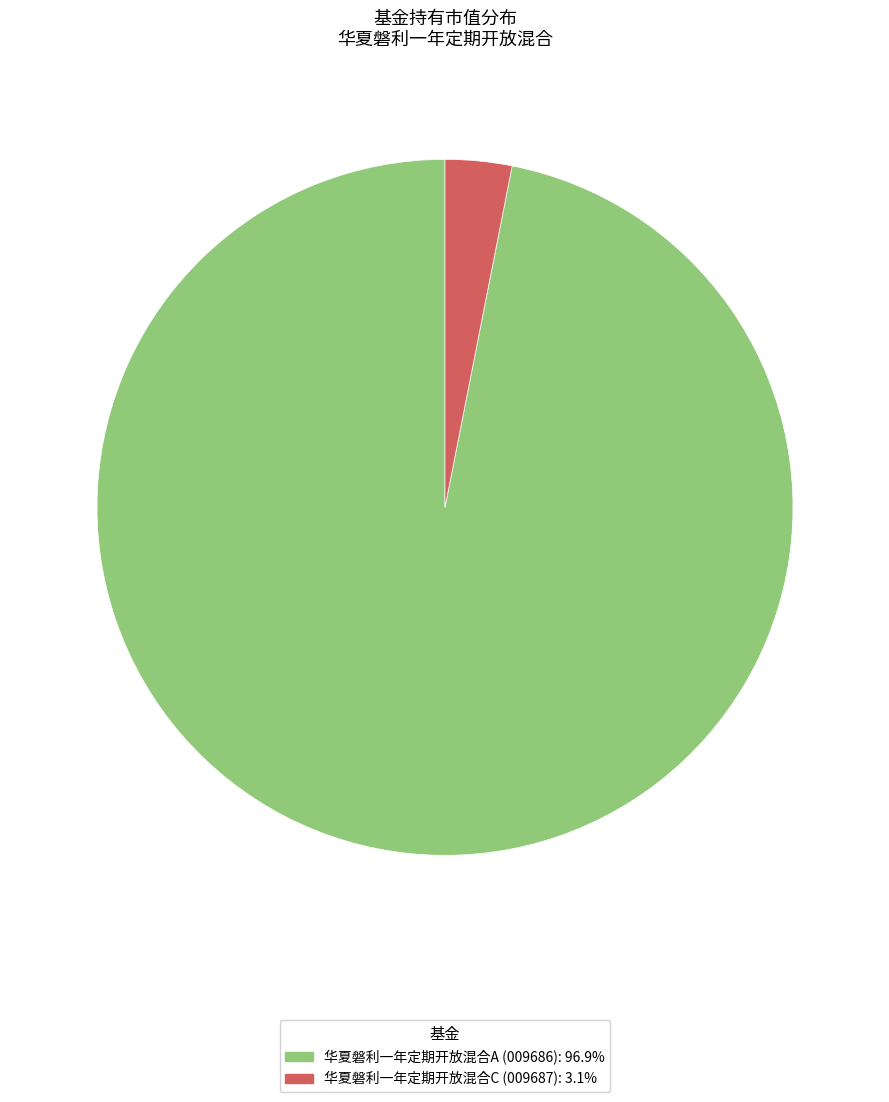

Is there a majority slice in this chart?

Yes